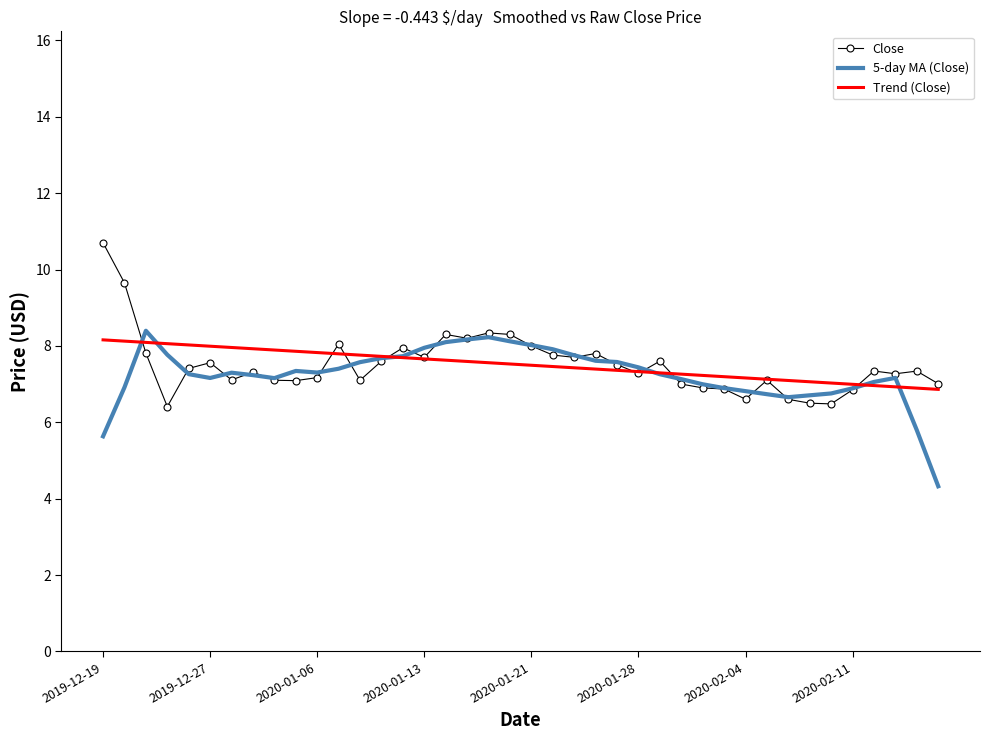

What is the maximum value for Trend (Close)?

8.2